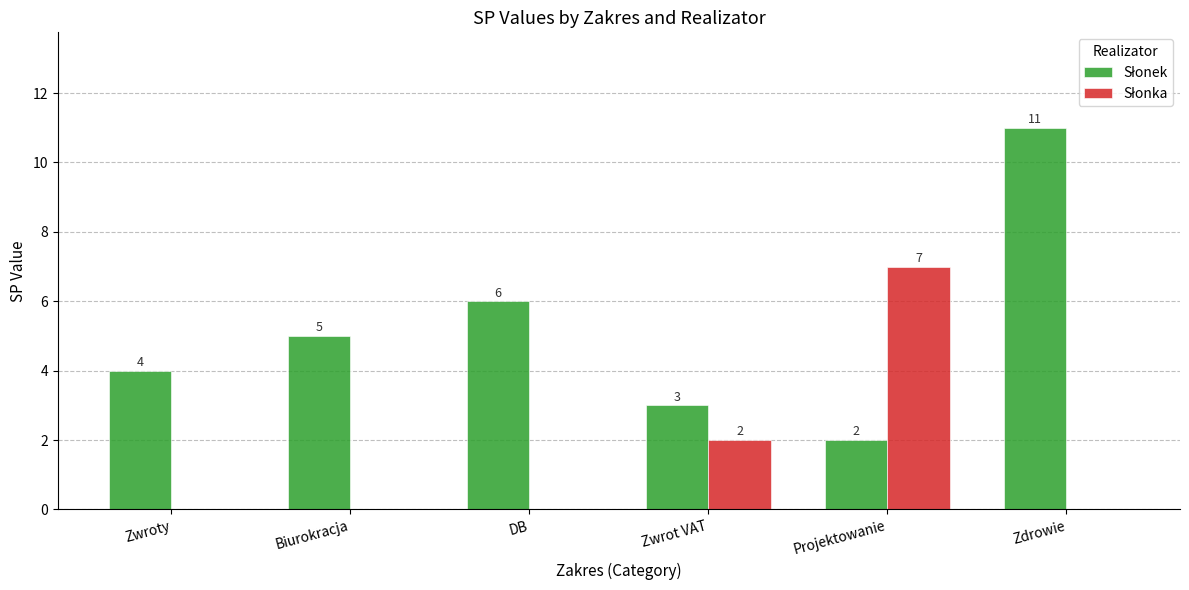

At which category is the sum across all series the highest?

Zdrowie